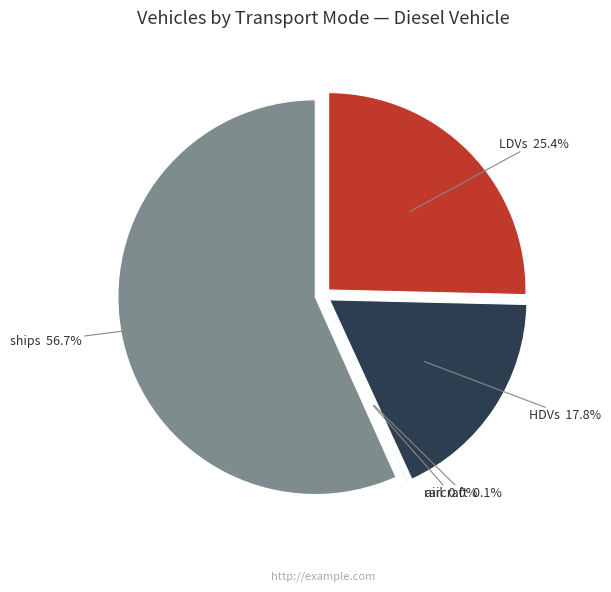

Approximately how many times larger is the value at HDVs compared to ships?

0.3